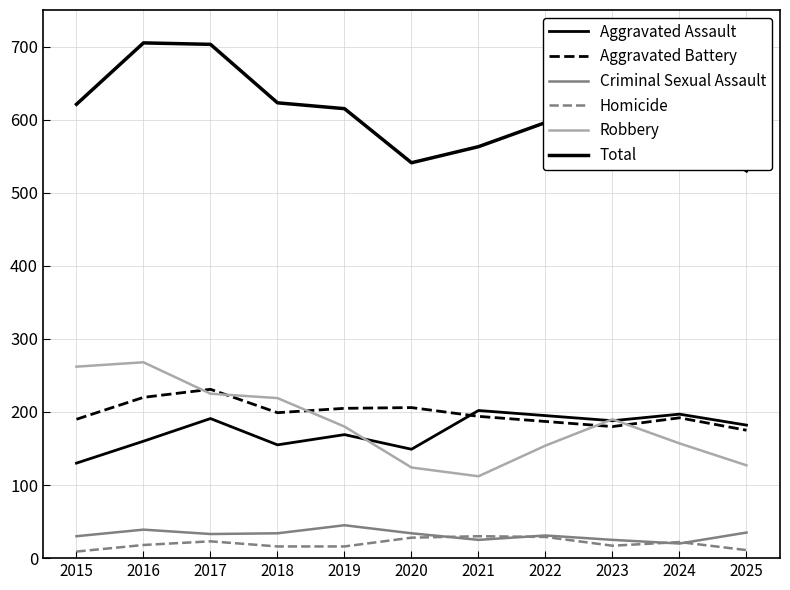

What is the value of the Aggravated Battery point at the 7th from the left?

194